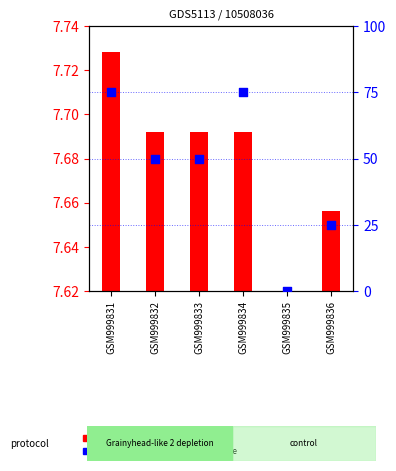

What is the ratio of the value at GSM999832 to the value at GSM999833?

1.0